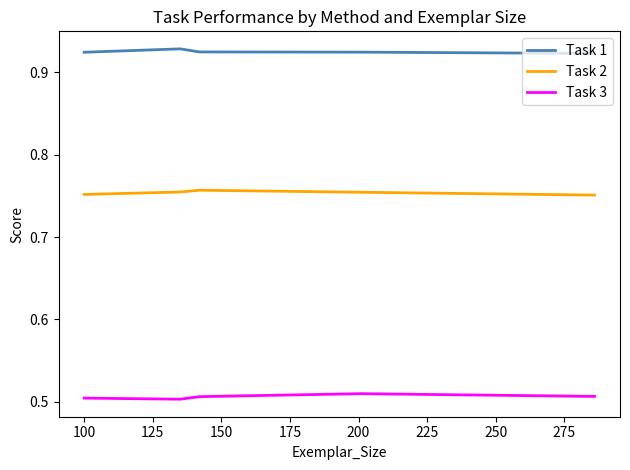

True or false: Task 3 and Task 1 cross at least once.

False